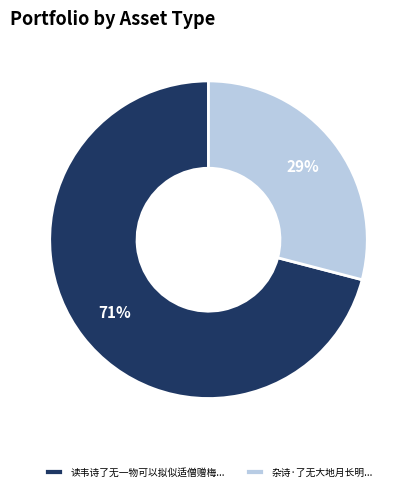

How many slices are in this pie chart?

2